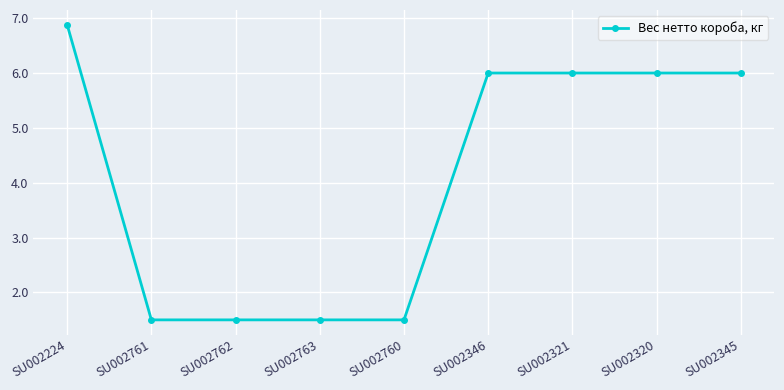

Which category has the highest value across all series?

SU002224